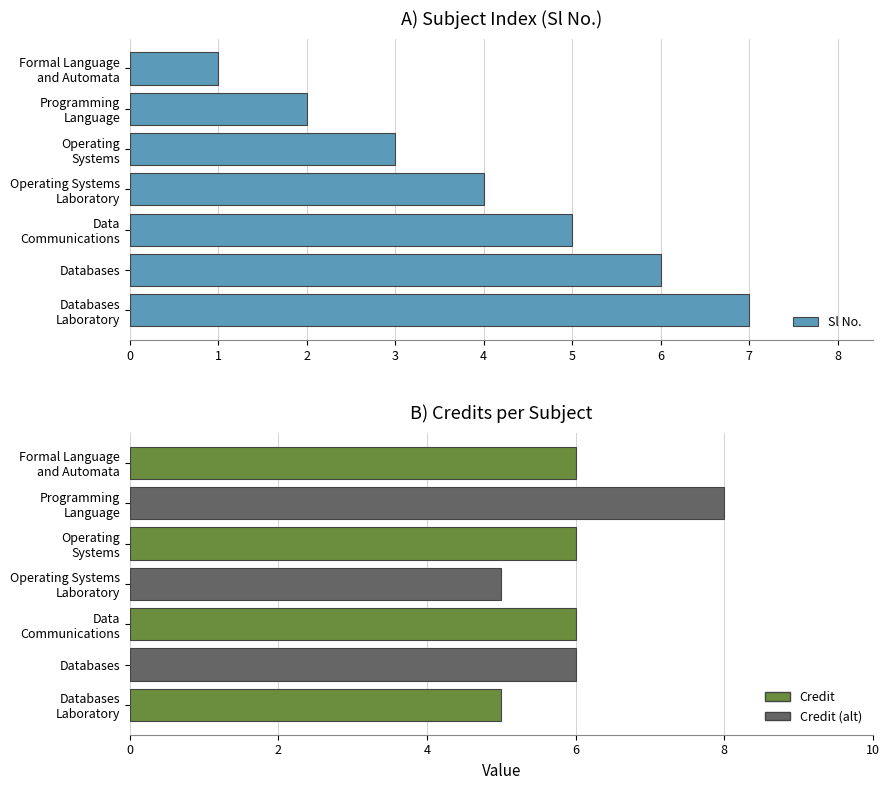

The chart shows a value of 3 at Programming Language. True or false?

False